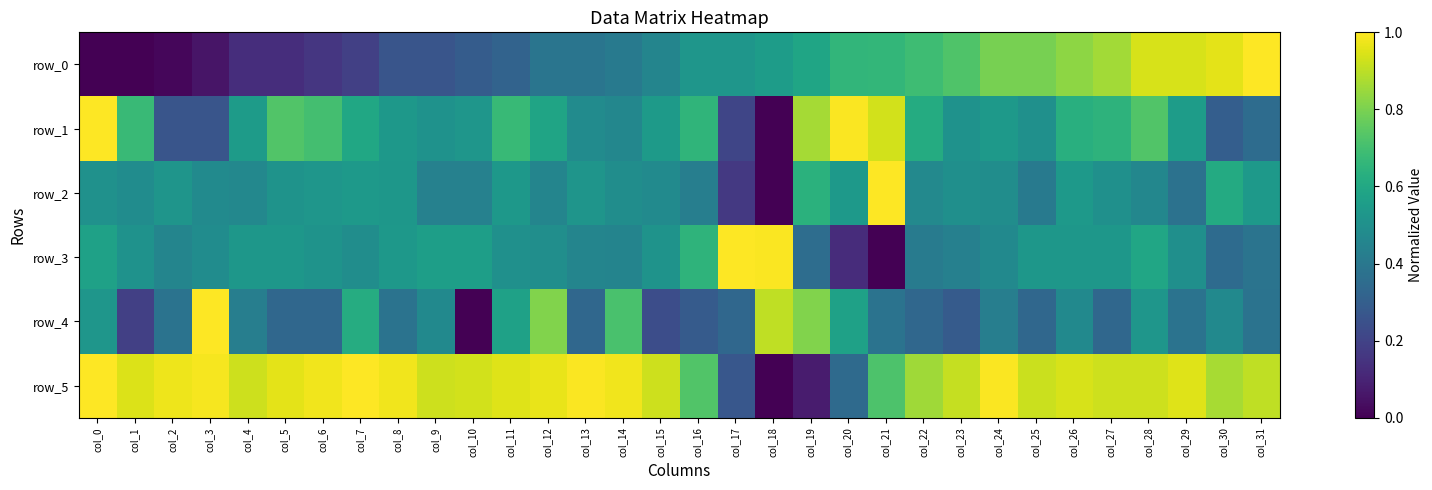

Read the row_5 value at col_17.

0.3